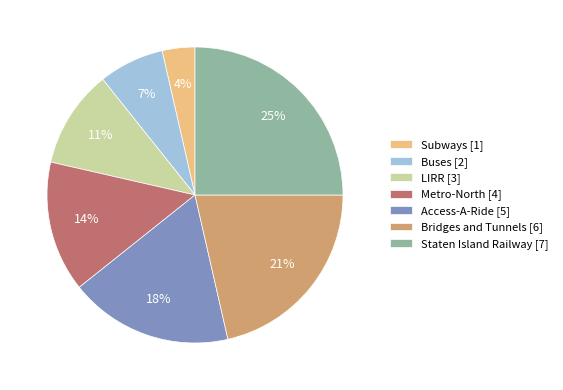

Is the sum of Bridges and Tunnels and Metro-North greater than half?

No